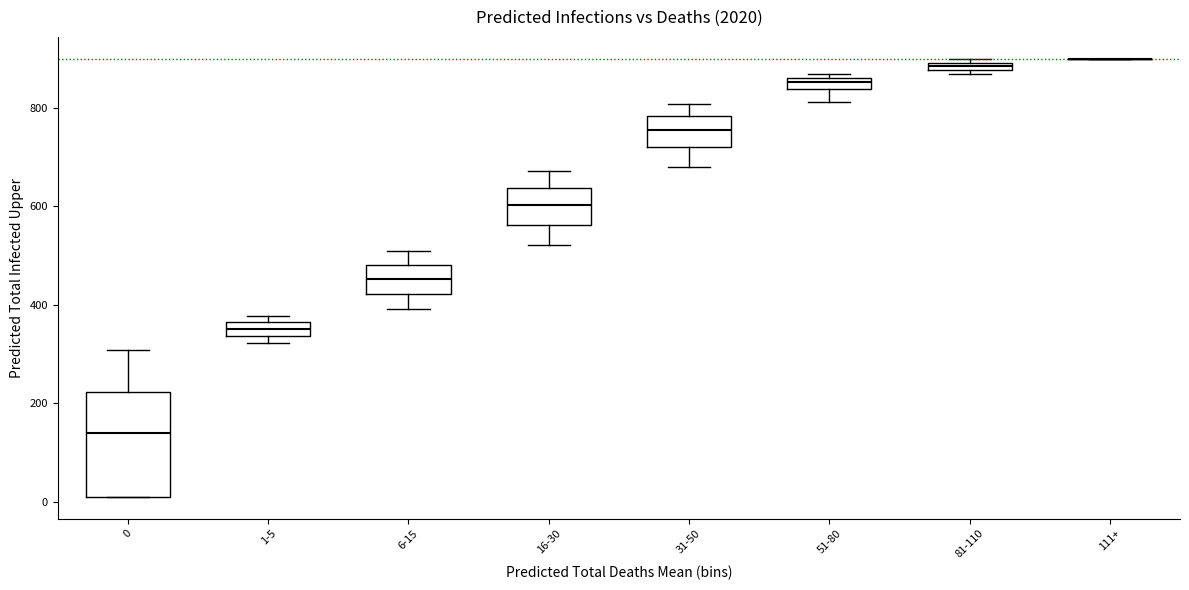

Where does the median line of the box for 6-15 sit on the y-axis? The values are not printed on the chart, so give them approximately, as read against the axis.

460